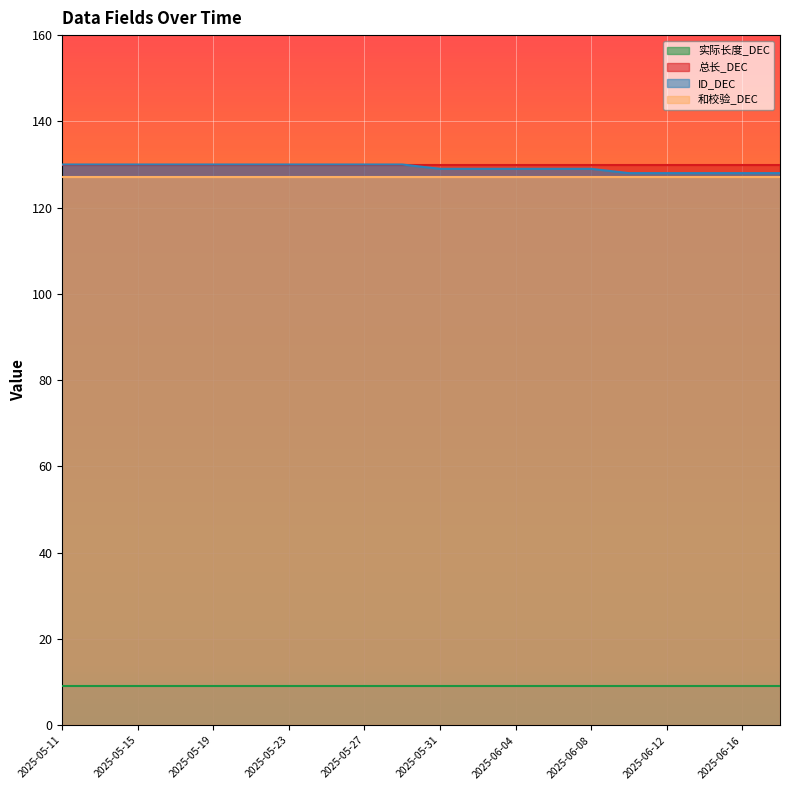

What are all the series names shown in the legend?

实际长度_DEC, 总长_DEC, ID_DEC, 和校验_DEC